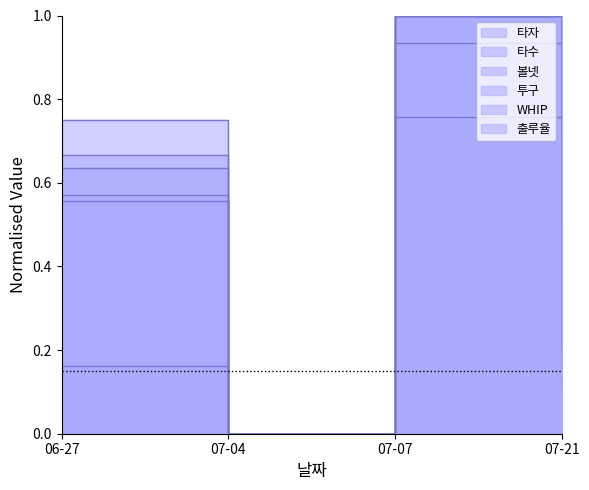

True or false: WHIP and 출루율 intersect in this chart.

False